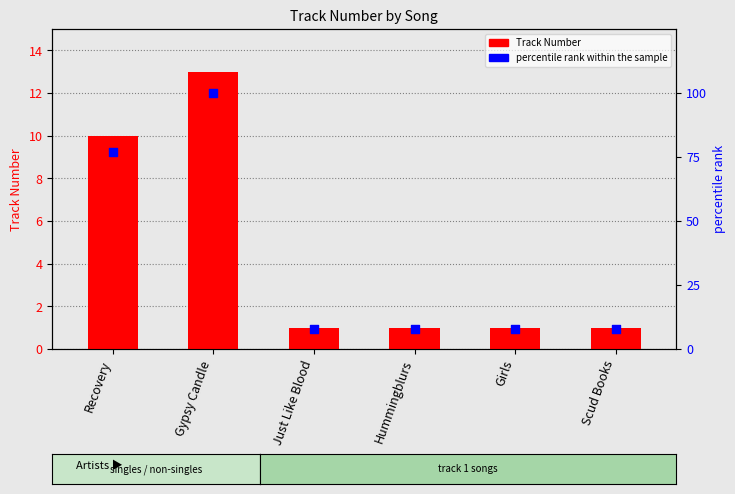

At how many categories does at least one series exceed 26?

2